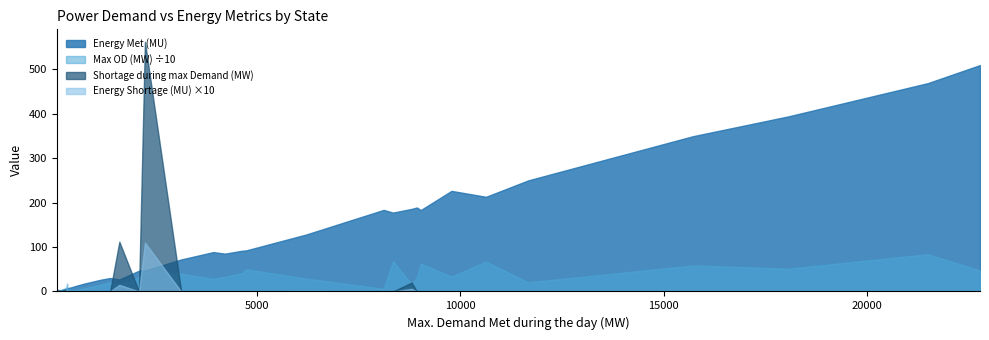

What is the maximum value shown in the chart?

562.0